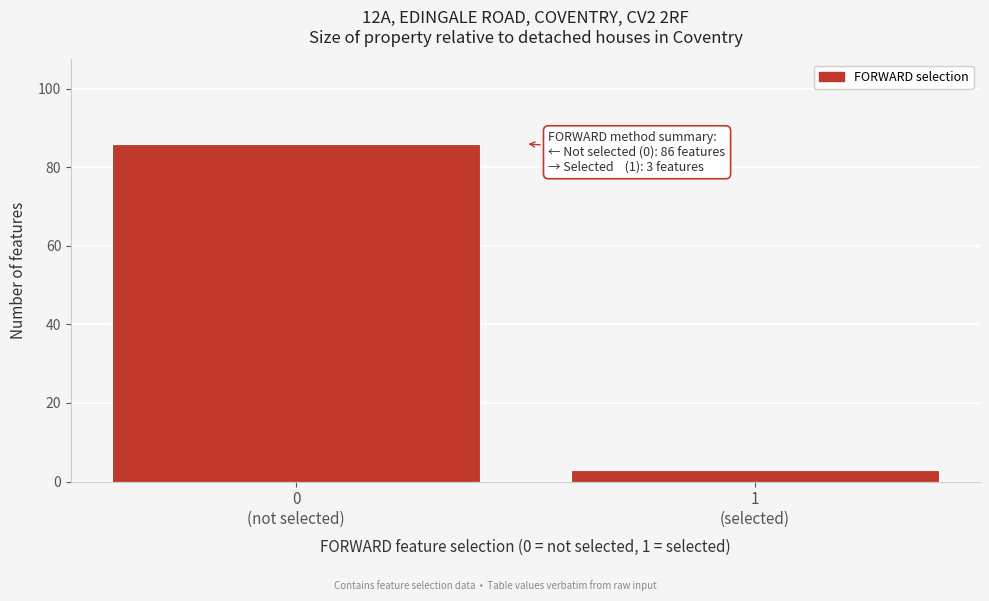

Reading left to right, transcribe all the data shown in this chart.

86	3